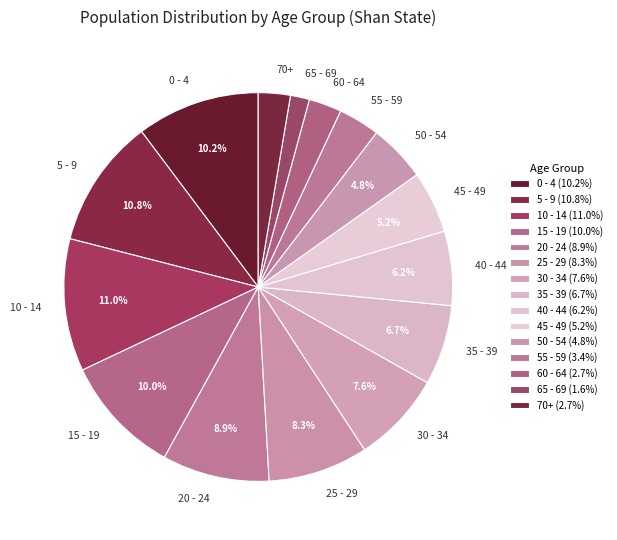

How many segments does this pie chart have?

15